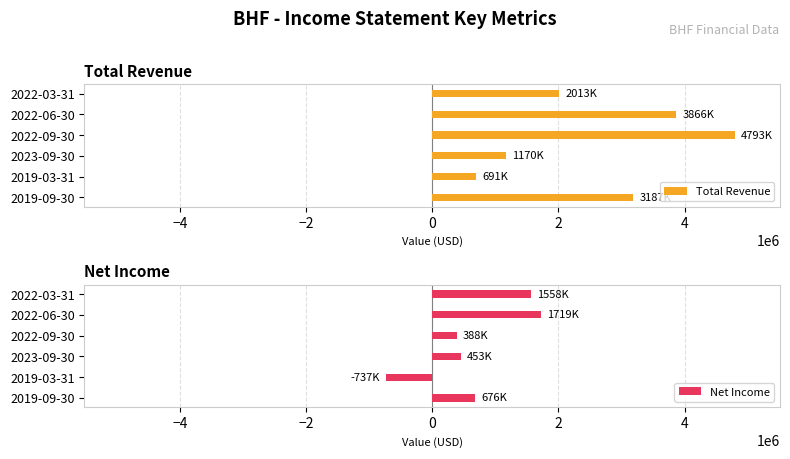

The value of Total Revenue at 2023-09-30 is 1170000. True or false?

True